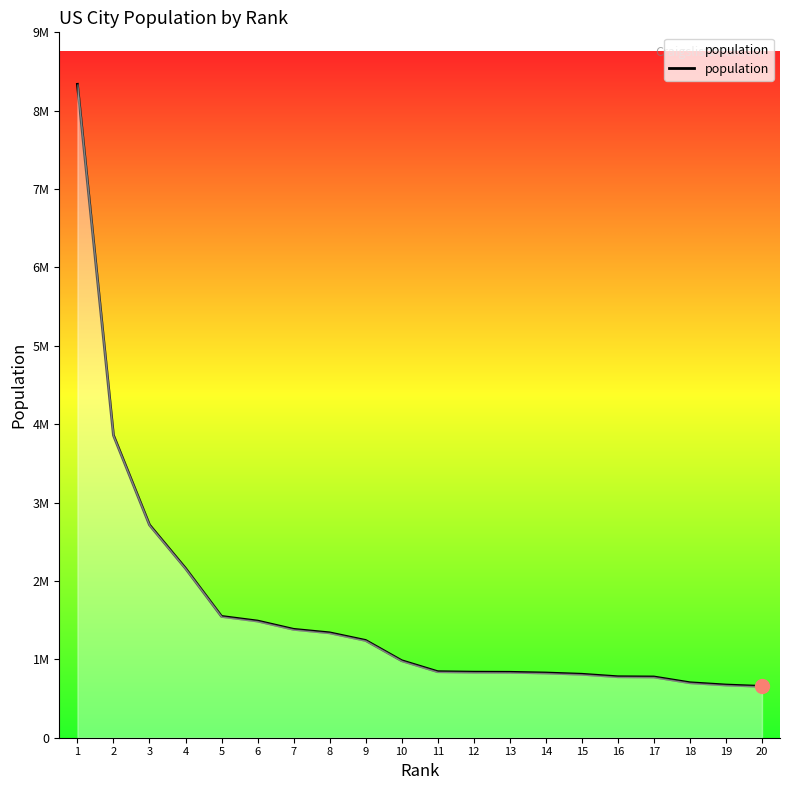

Is this an area chart (filled region under the line)?

Yes